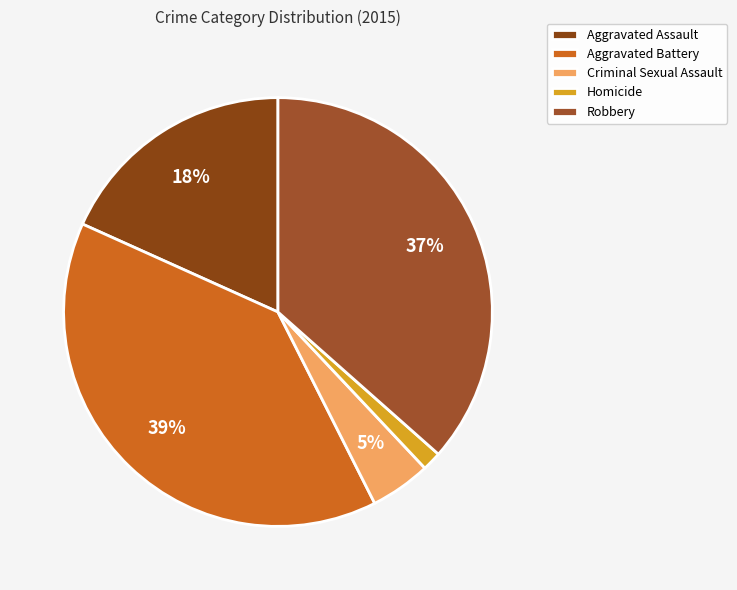

Which category has the smallest portion of the pie?

Homicide